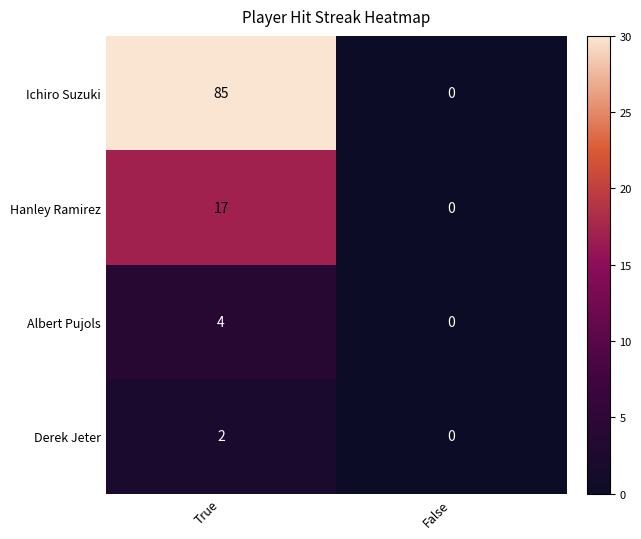

Read the Hanley Ramirez value at True, to the nearest 10.

20